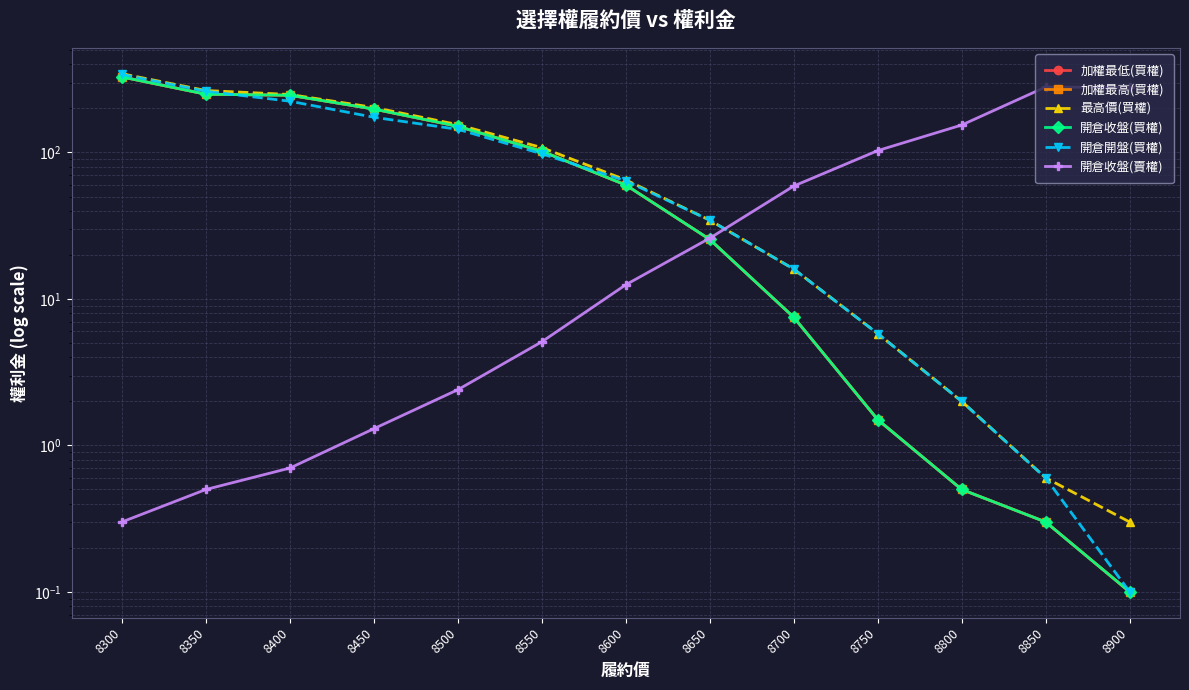

Reading left to right, extract all data points from this chart.

加權最低(買權): 328.0	250.0	246.0	198.0	151.0	102.0	60.0	25.5	7.5	1.5	0.5	0.3	0.1
加權最高(買權): 328.0	250.0	246.0	198.0	151.0	102.0	60.0	25.5	7.5	1.5	0.5	0.3	0.1
最高價(買權): 345.0	265.0	249.0	203.0	155.0	108.0	65.0	34.5	16.0	5.8	2.0	0.6	0.3
開倉收盤(買權): 328.0	250.0	246.0	198.0	151.0	102.0	60.0	25.5	7.5	1.5	0.5	0.3	0.1
開倉開盤(買權): 341.0	262.0	224.0	174.0	144.0	98.0	64.0	34.5	16.0	5.8	2.0	0.6	0.1
開倉收盤(賣權): 0.3	0.5	0.7	1.3	2.4	5.1	12.5	26.0	59.0	103.0	154.0	280.0	278.0